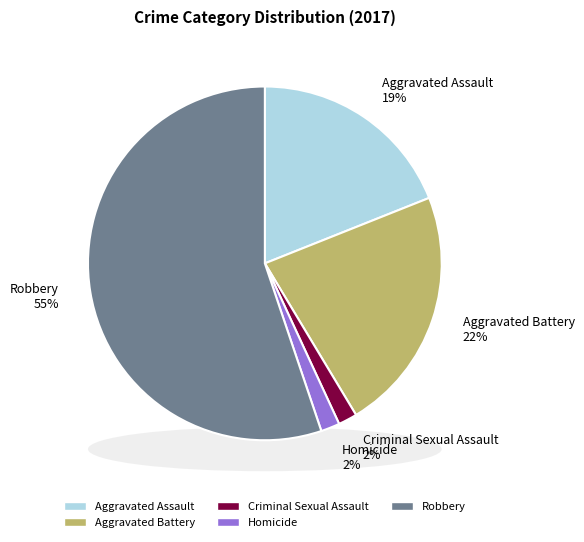

What percentage is the Criminal Sexual Assault slice, to the nearest percent?

2%